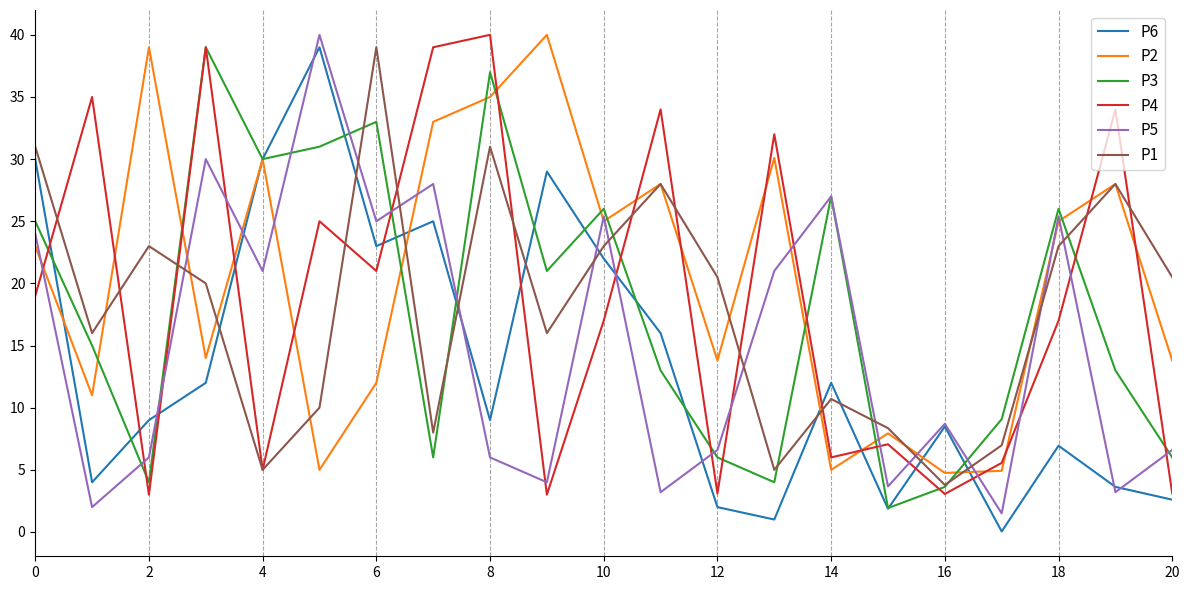

What is the difference between the second highest and second lowest values in the P2 series?

34.1